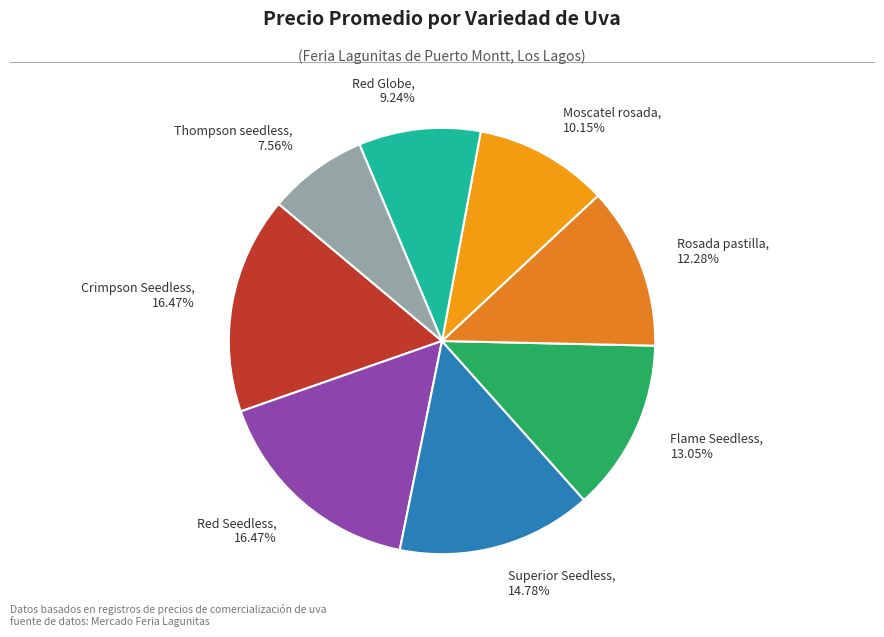

What is the smallest slice in the pie chart?

Thompson seedless, 7.56%